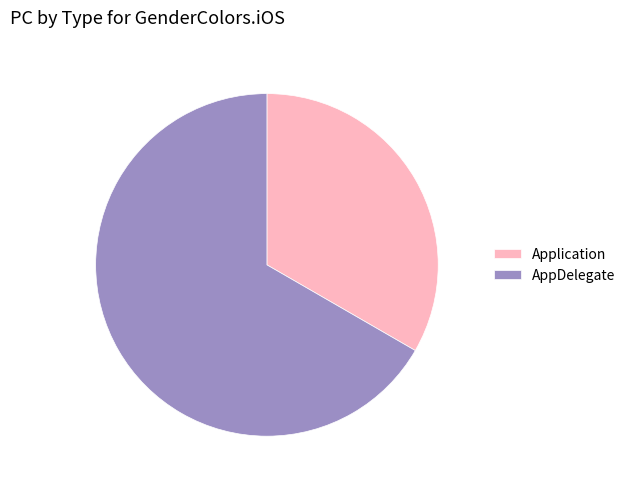

True or false: AppDelegate accounts for 67% of the total.

True